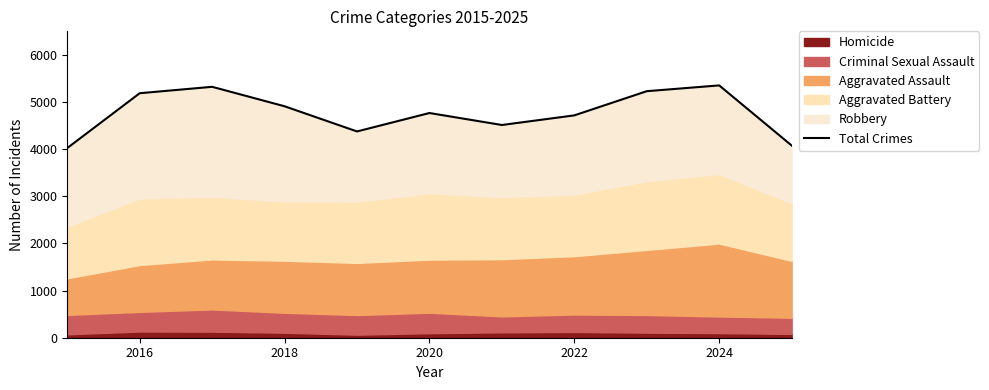

What is the average value?

4771